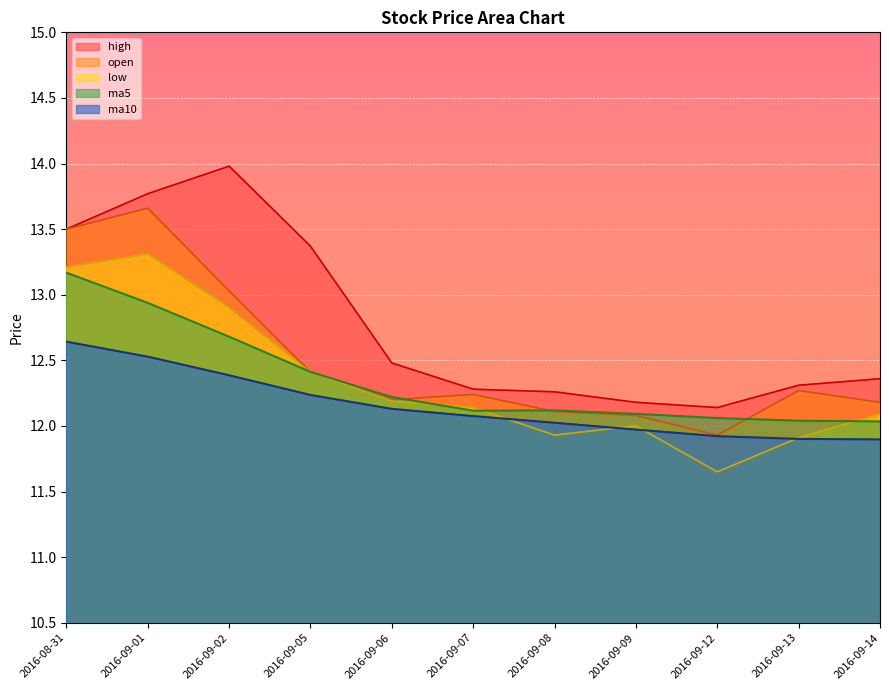

True or false: high has more than 0 points higher than both neighbors.

True